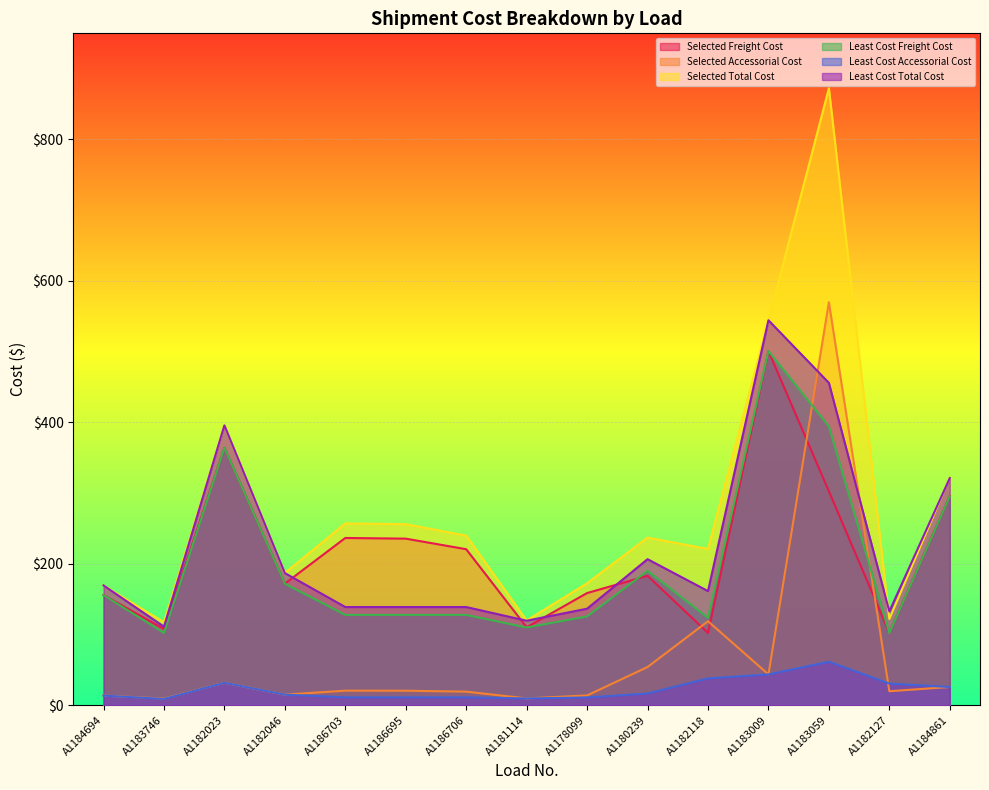

List the series in order of their peak value, lowest first.

Least Cost Accessorial Cost, Selected Freight Cost, Least Cost Freight Cost, Least Cost Total Cost, Selected Accessorial Cost, Selected Total Cost